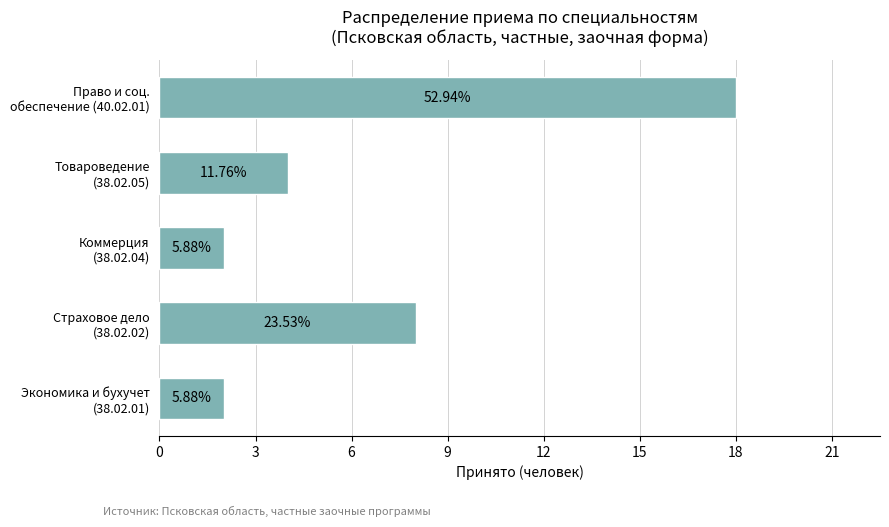

What is the maximum value shown in the chart?

18